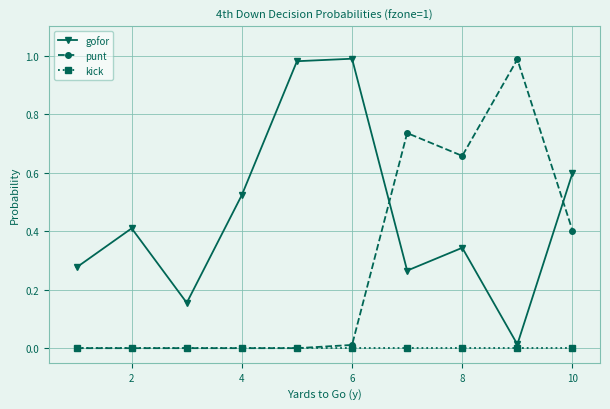

How many times do punt and gofor cross each other?

2